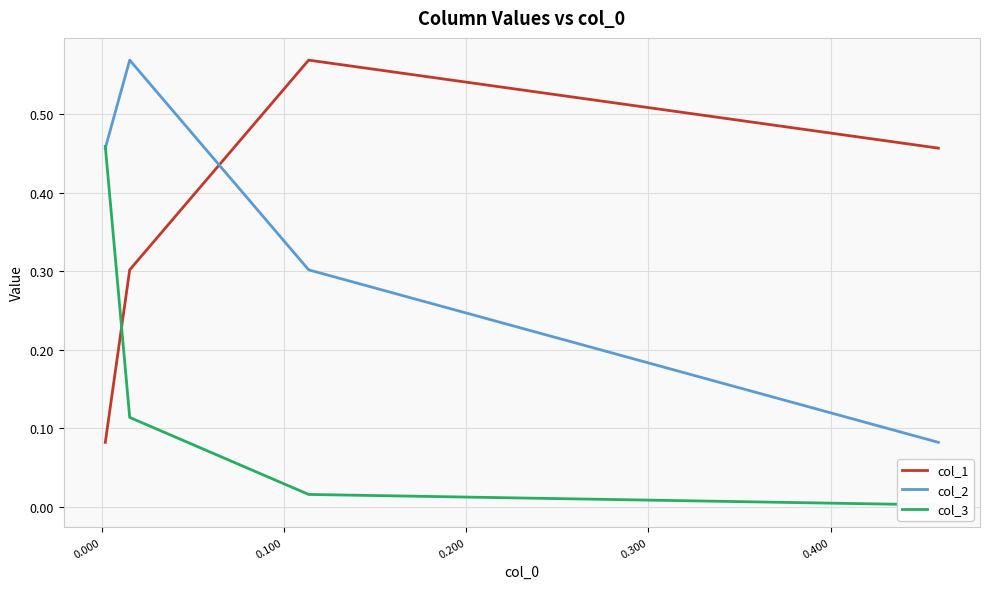

Is the value of col_3 at 0.100 greater than the value of col_2 at 0.100?

No